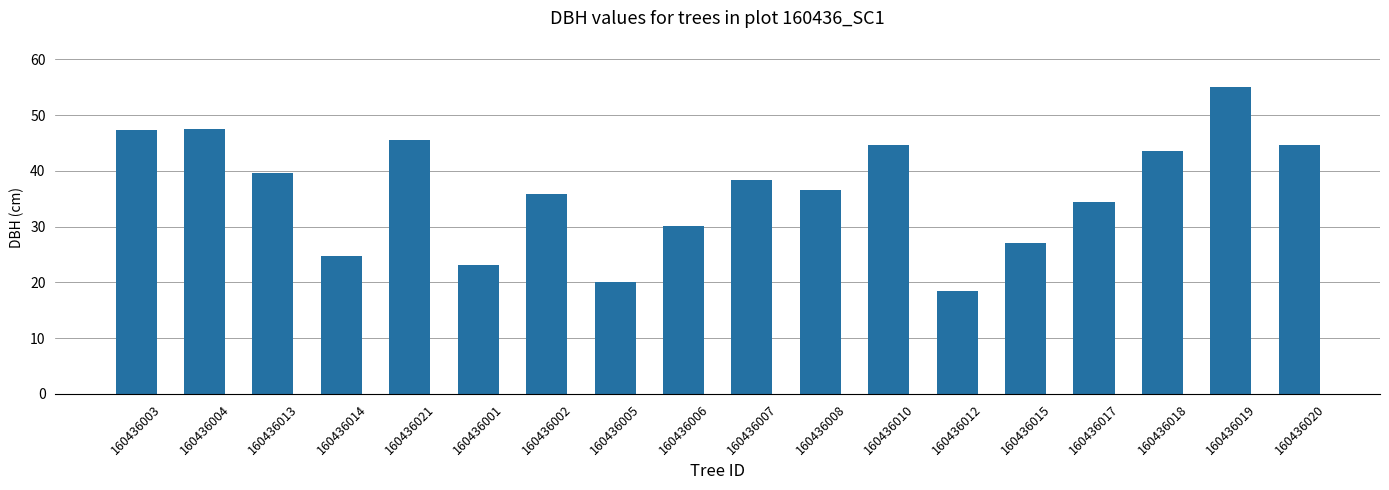

What is the approximate value at 160436002?

35.9